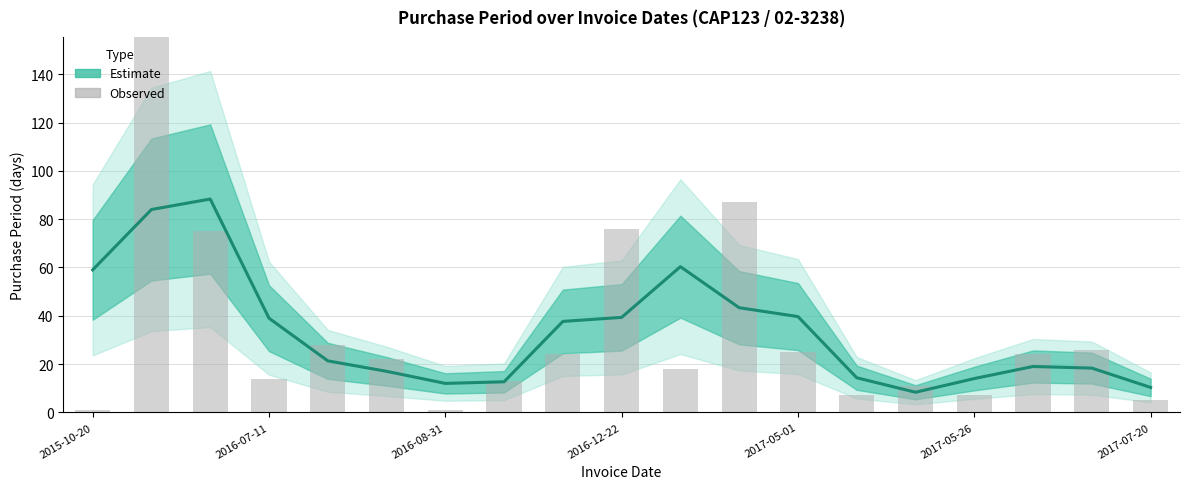

What is the difference between the maximum and second lowest values?

175